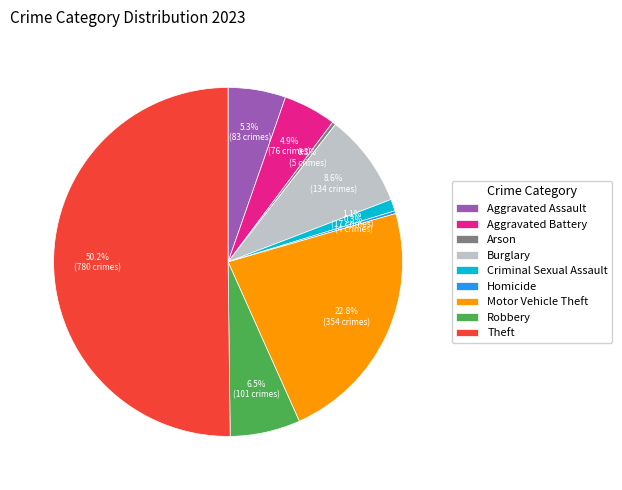

What is the largest slice in the pie chart?

Theft